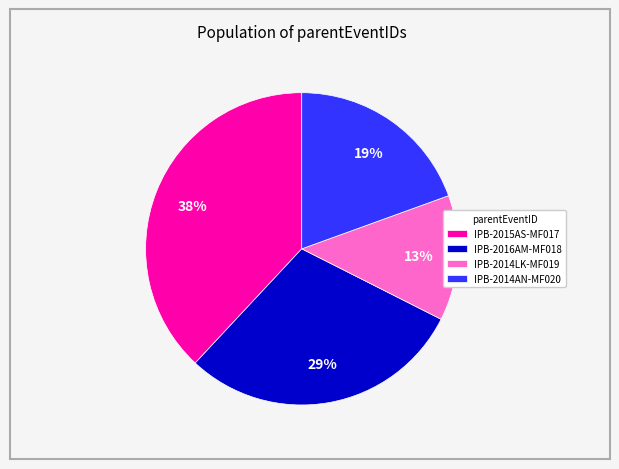

Rank the categories by value from lowest to highest.

IPB-2014LK-MF019, IPB-2014AN-MF020, IPB-2016AM-MF018, IPB-2015AS-MF017